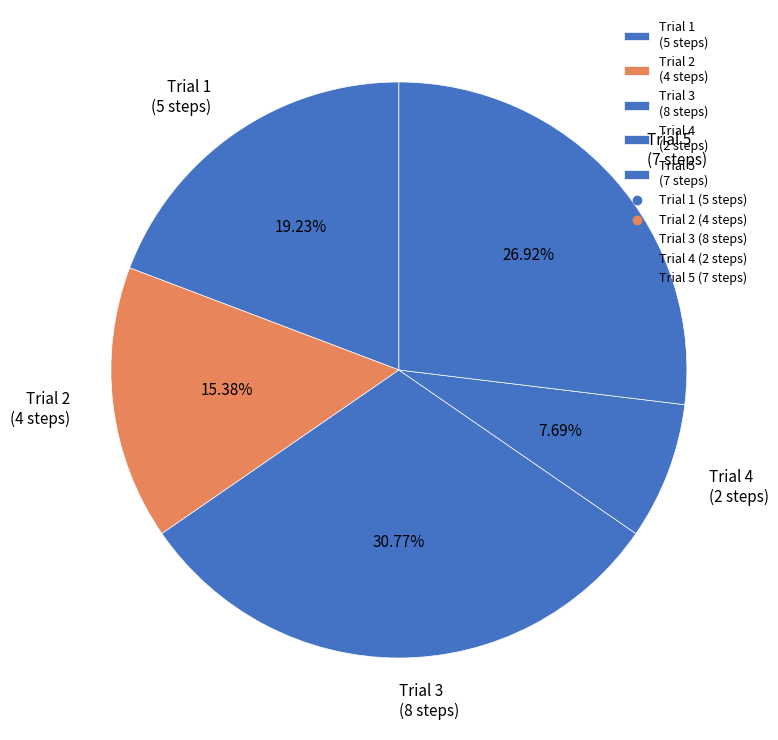

Do Trial 2 (4 steps) and Trial 3 (8 steps) together represent more than half of the pie?

No